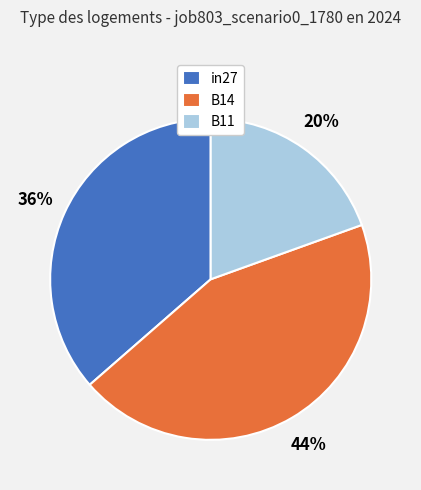

The B11 slice represents 14% of the pie. True or false?

False